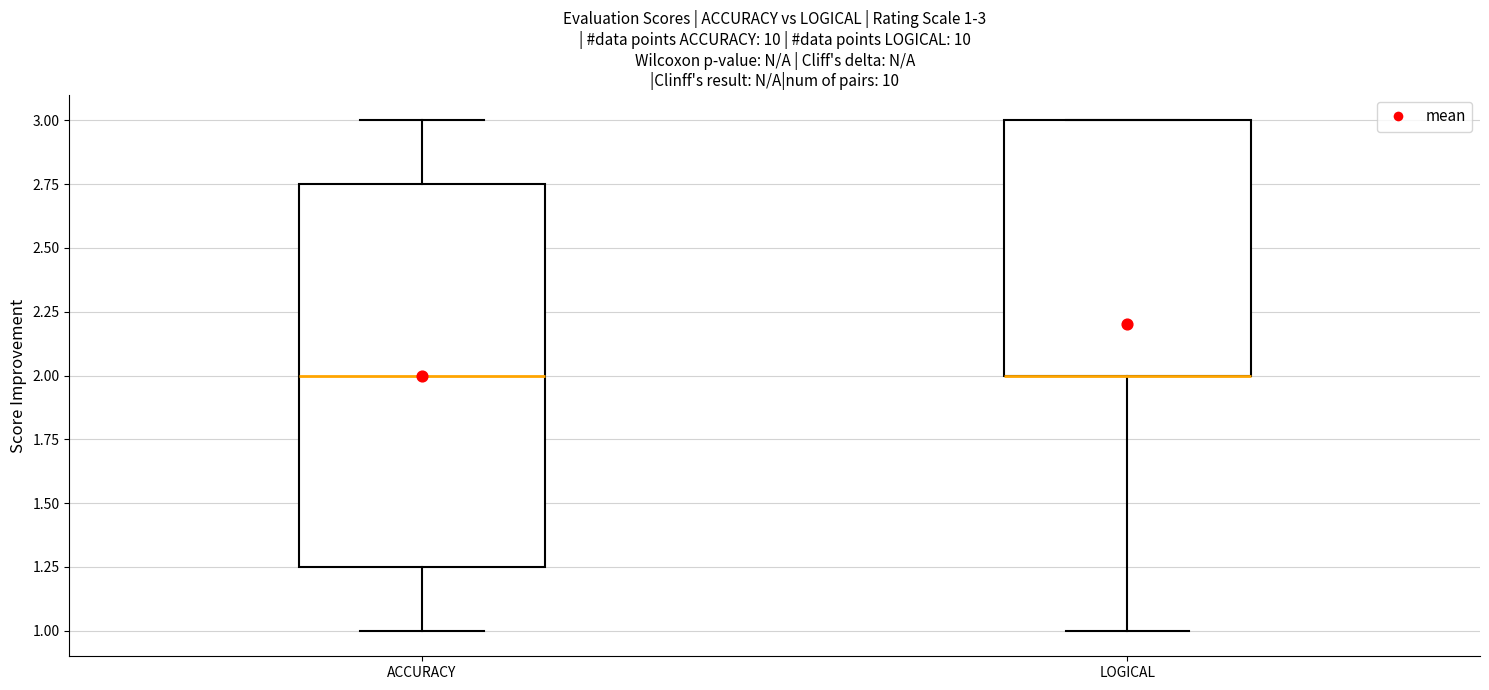

Which box is the tallest, from its lower edge to its upper edge?

ACCURACY